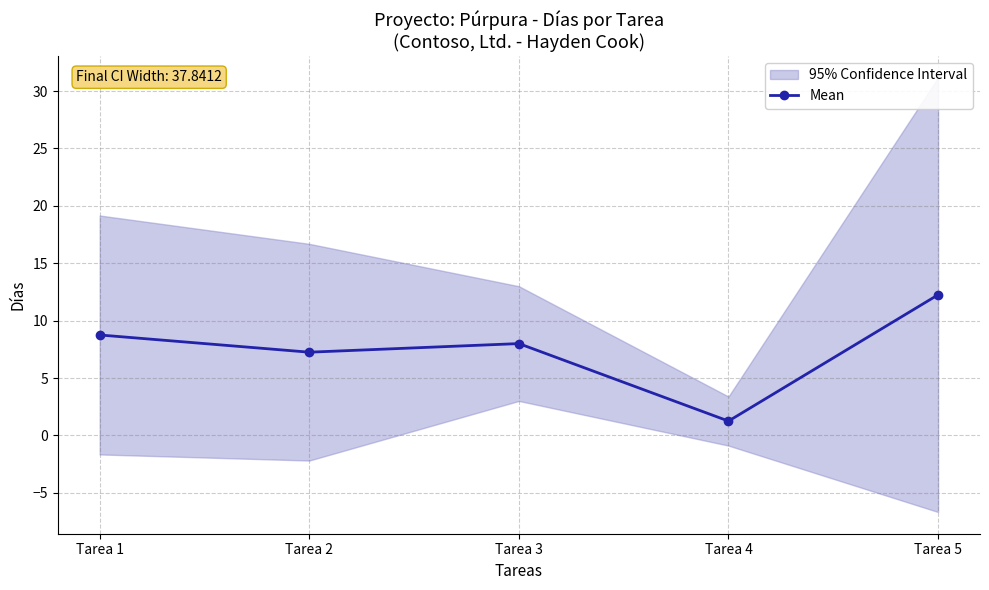

Which has a higher value, Tarea 3 or Tarea 4?

Tarea 3